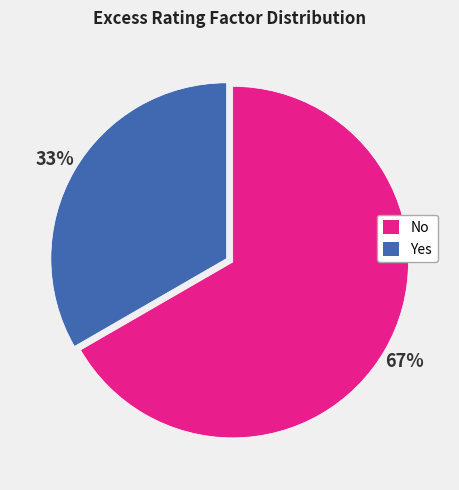

To the nearest percent, what is the combined percentage of No and Yes?

100%